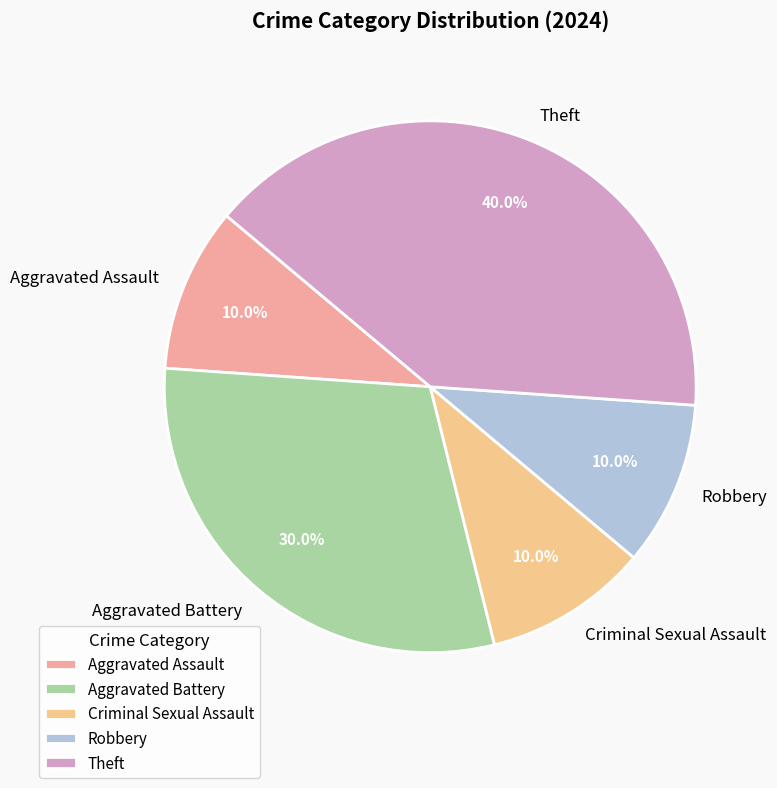

Between Aggravated Assault and Aggravated Battery, which is larger?

Aggravated Battery